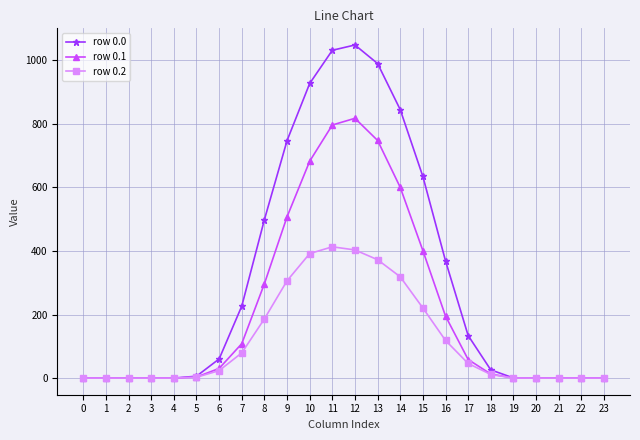

What is the value of the row 0.2 point at the 19th from the left?

11.3